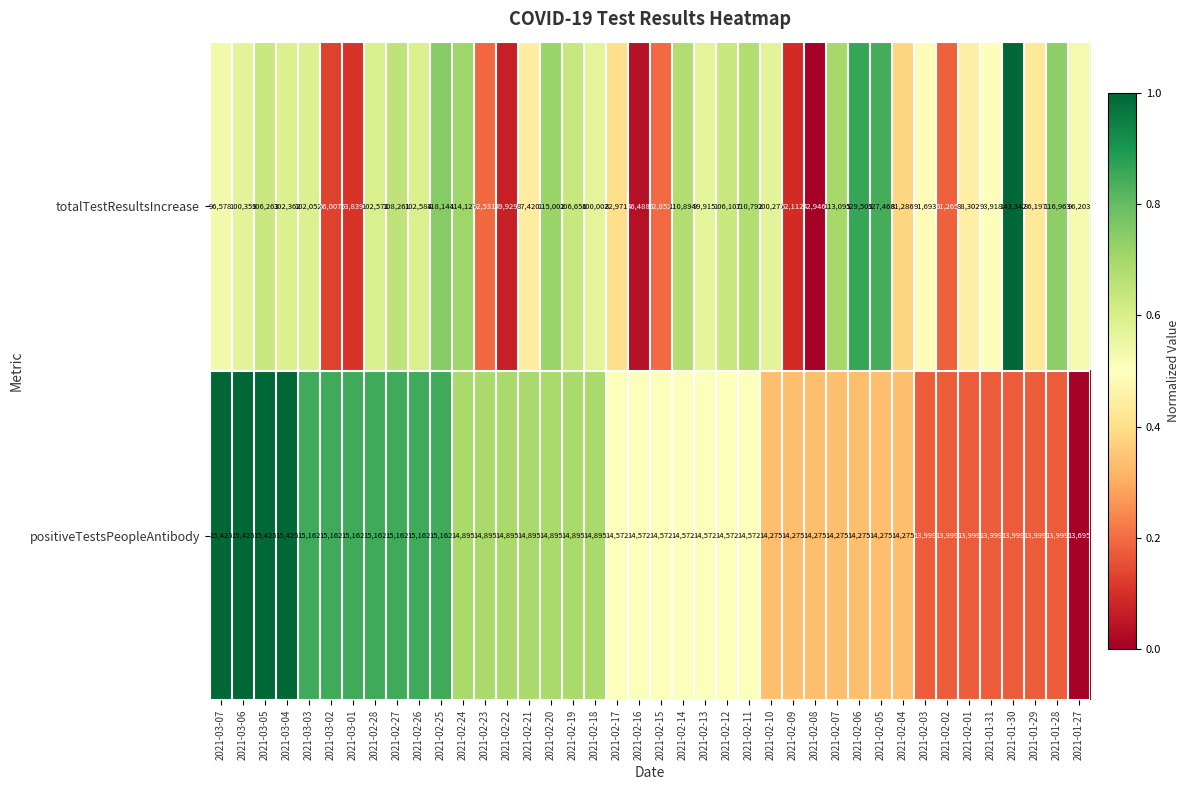

Rank the series by their average value, from lowest to highest.

positiveTestsPeopleAntibody, totalTestResultsIncrease